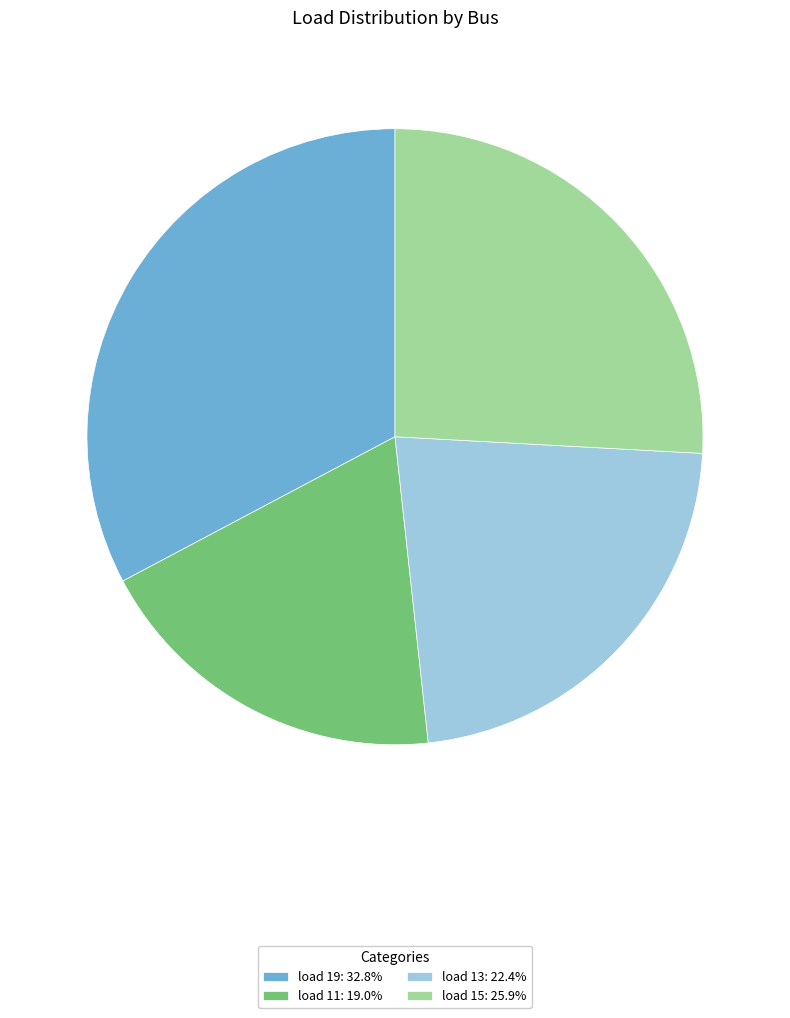

Is it true that load 19 is 45% of the pie?

False